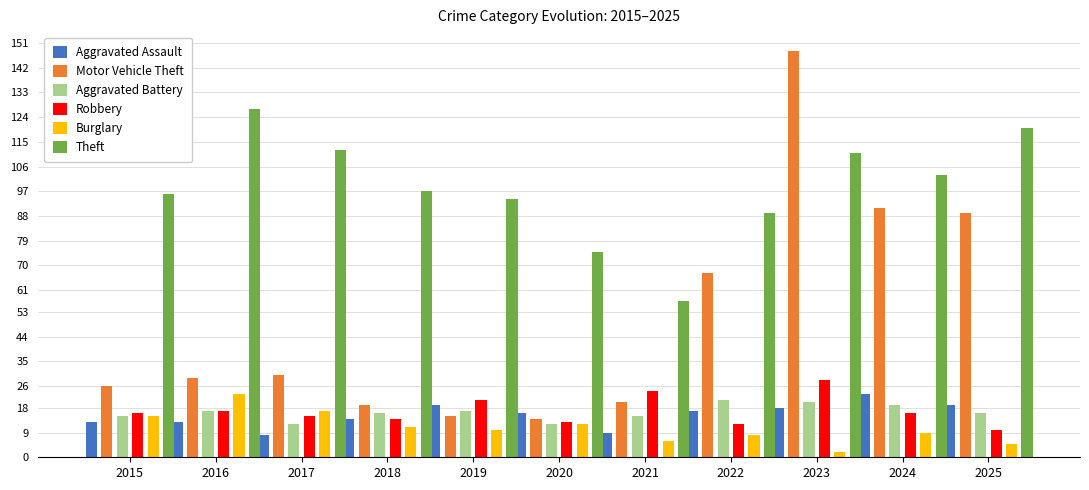

How many groups of bars are there?

11